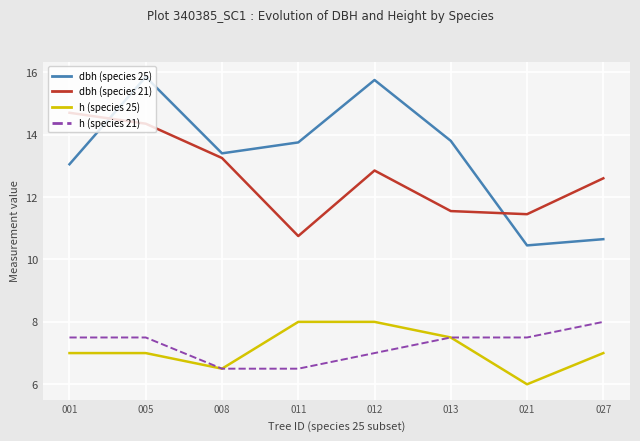

Is the value of dbh (species 25) at 008 greater than the value of dbh (species 21) at 011?

Yes